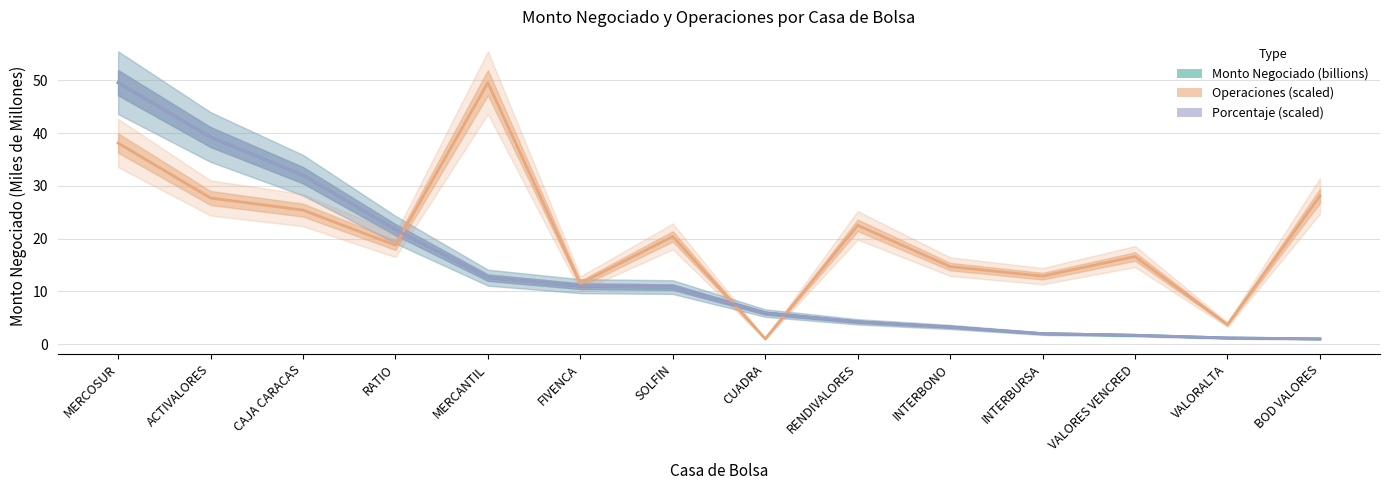

What is the total value across all series at MERCOSUR?

137.3